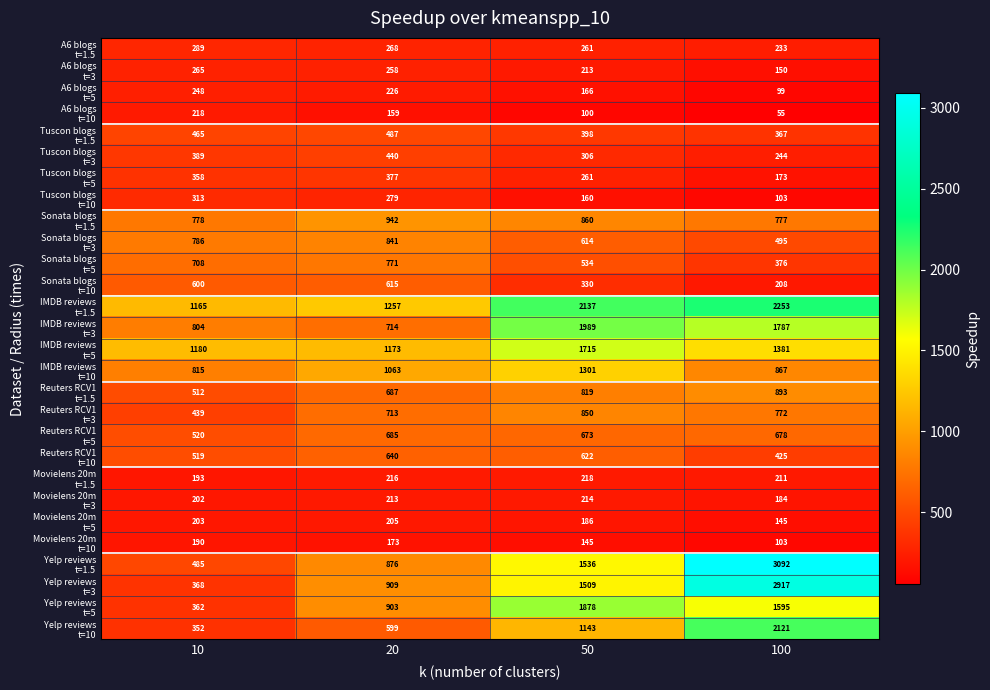

What is the total value across all series at 100?

22704